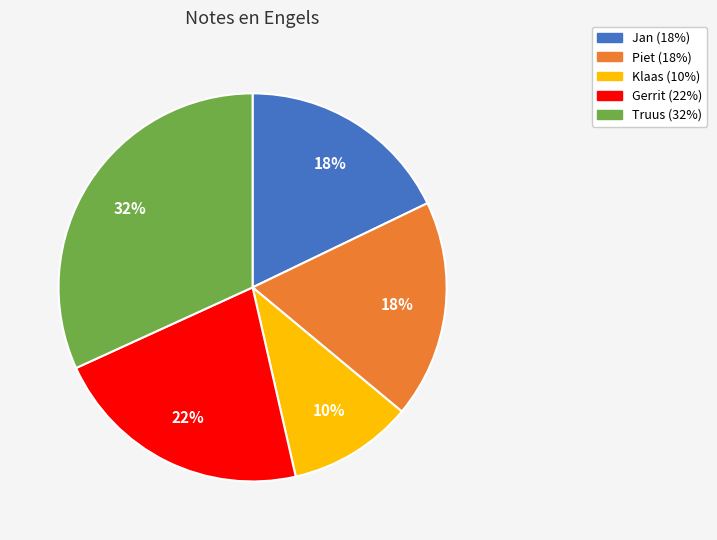

To the nearest percent, what percentage of the pie is Klaas?

10%